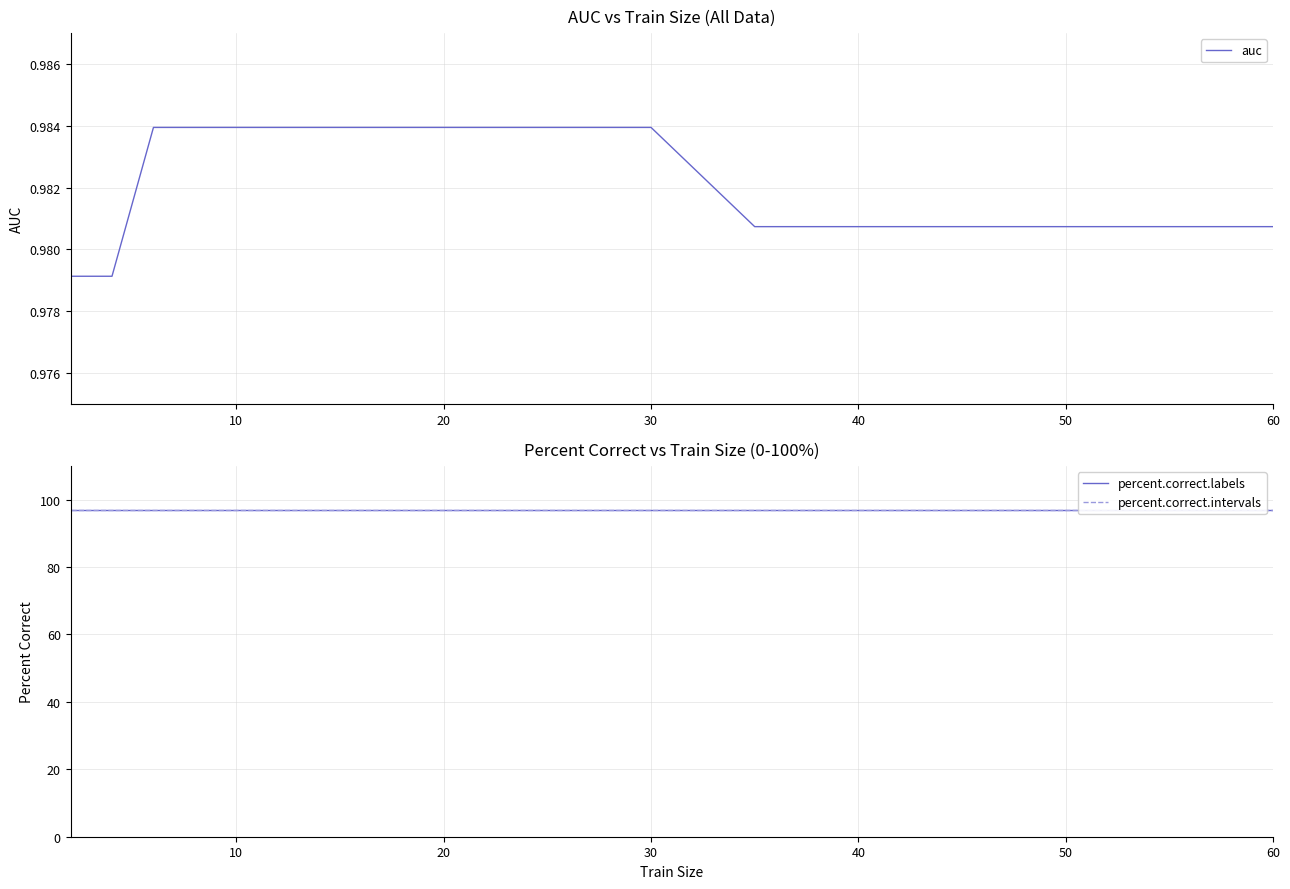

Which series has the largest total across all categories?

percent.correct.labels